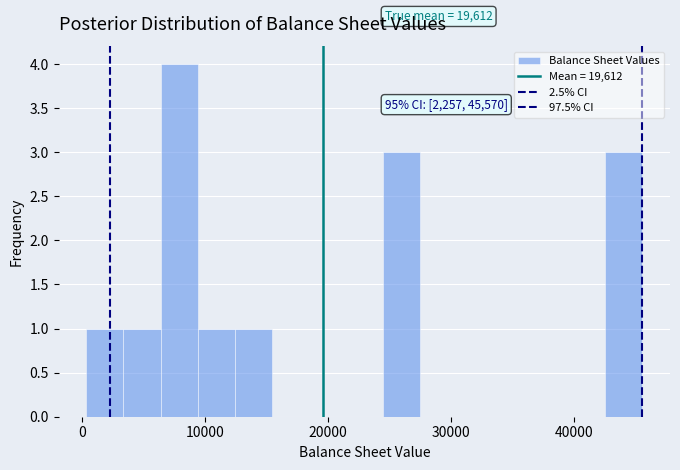

Around what value on the x-axis is the tallest bar? Give the approximate position of its centre, as read against the axis.

8000